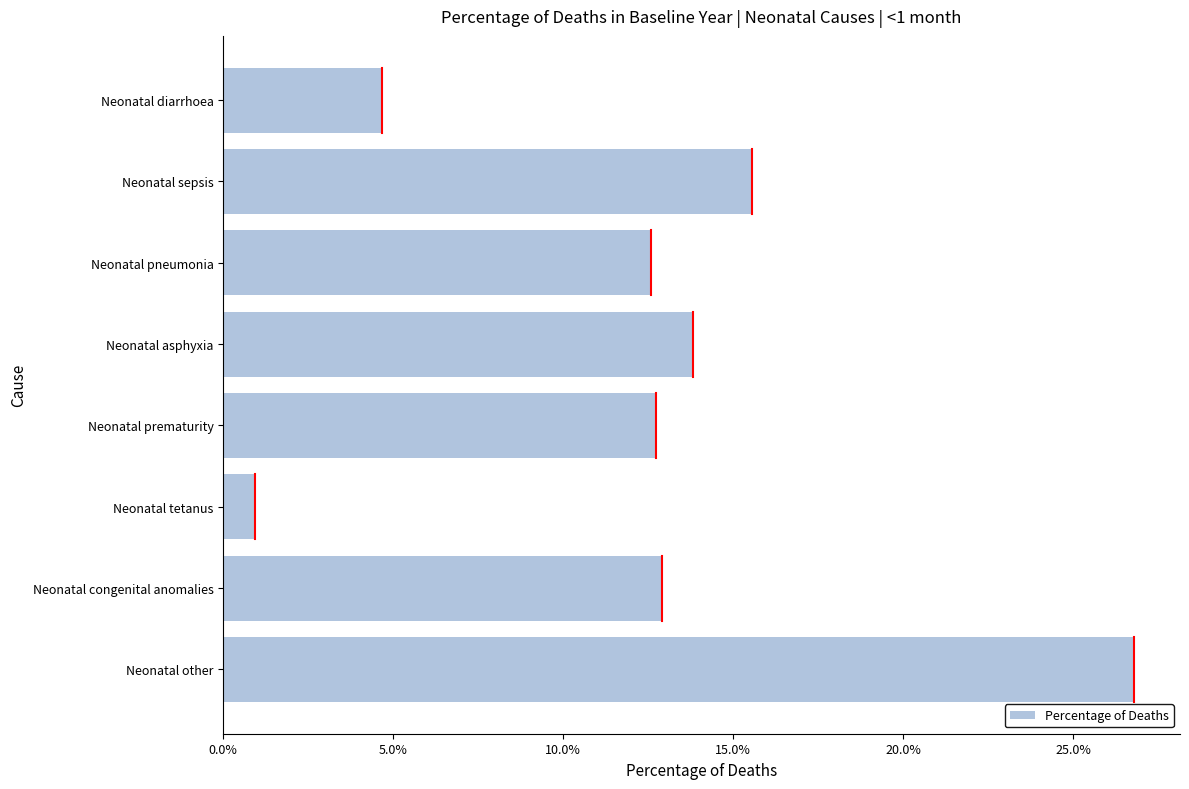

What is the difference between the maximum and second lowest values?

0.2